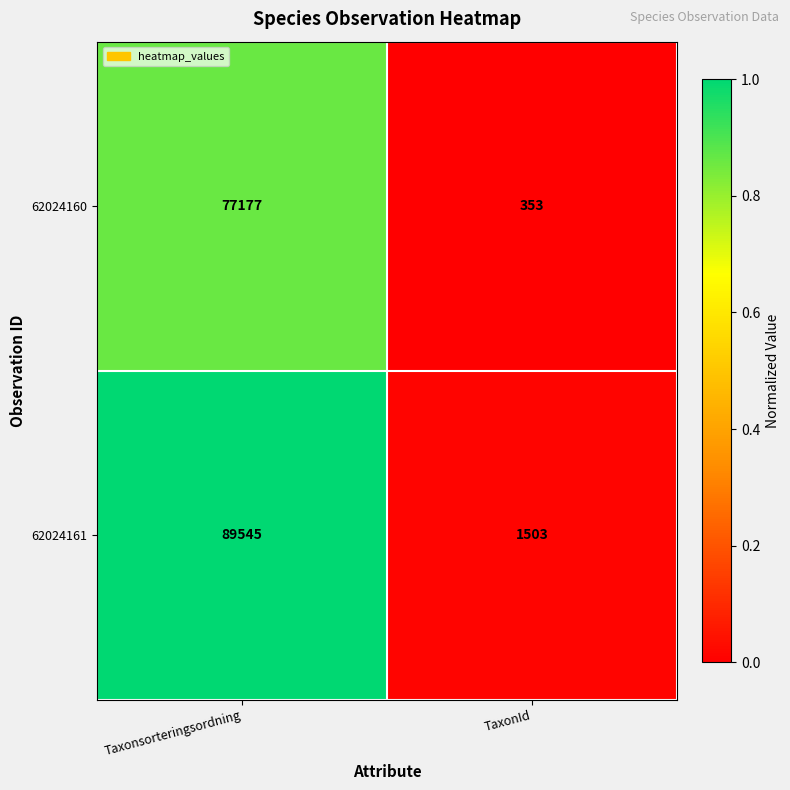

What is the greatest value displayed?

89545